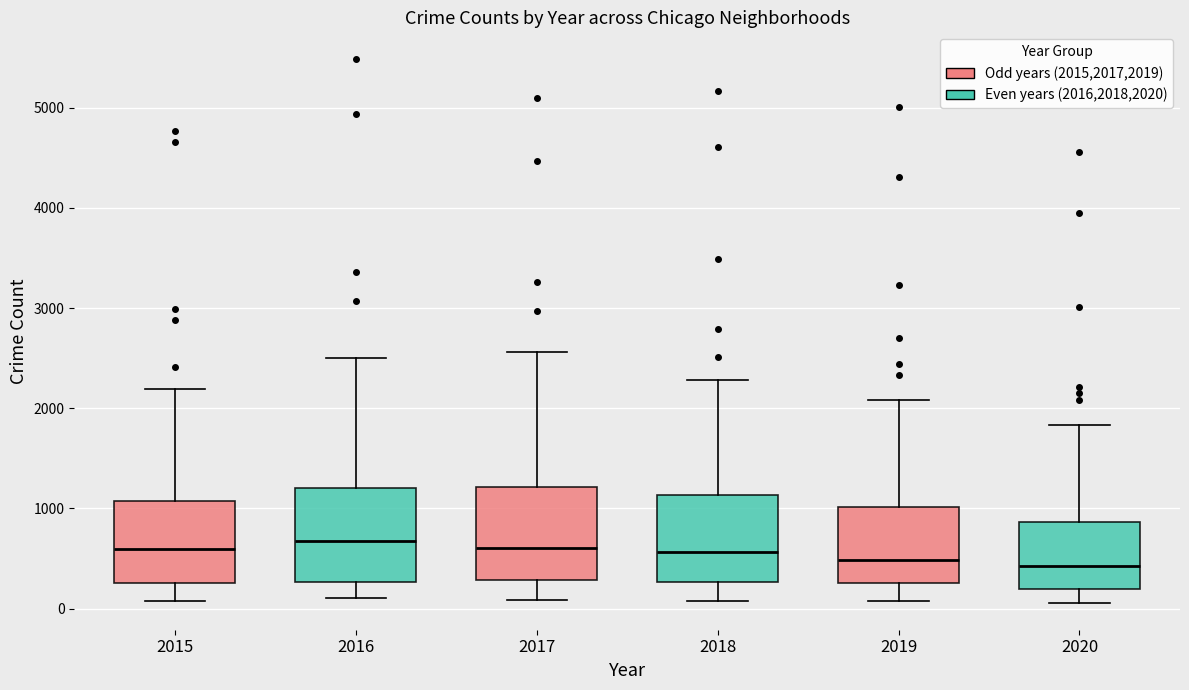

Where is the upper edge of the box at x = 2018 on the y-axis? The values are not printed on the chart, so give them approximately, as read against the axis.

1100